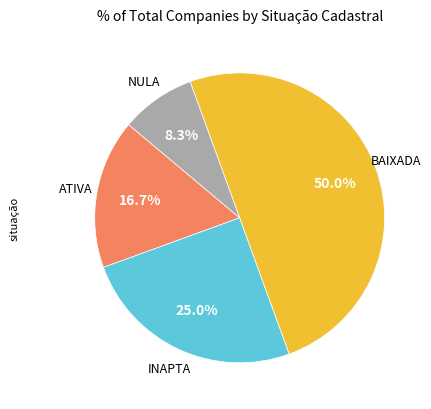

What is the largest slice in the pie chart?

BAIXADA